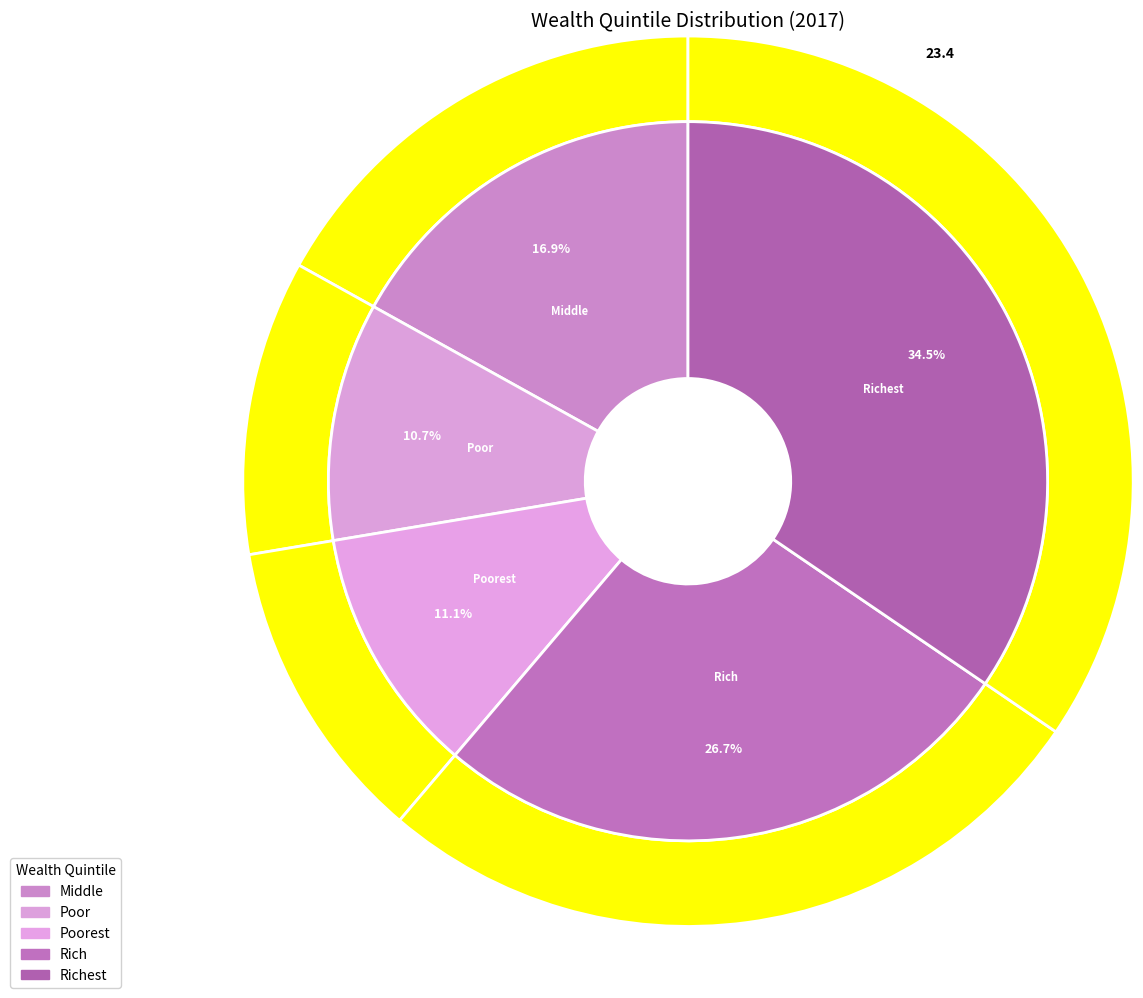

The Poor slice represents 23% of the pie. True or false?

False